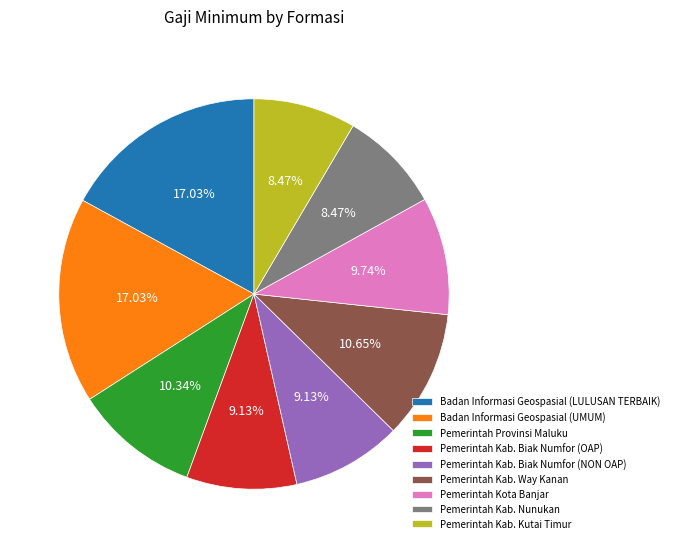

Approximately how many times larger is the value at Badan Informasi Geospasial (UMUM) compared to Pemerintah Provinsi Maluku?

1.6